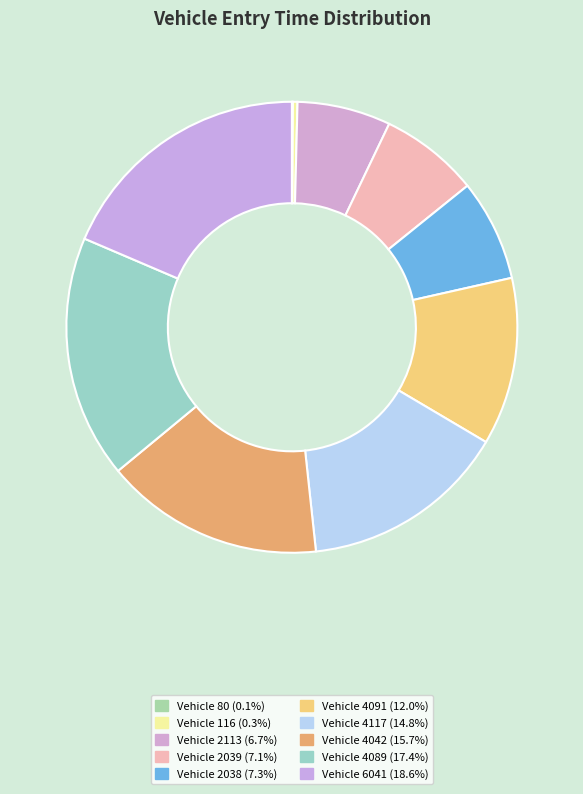

Count the number of slices in the pie.

10